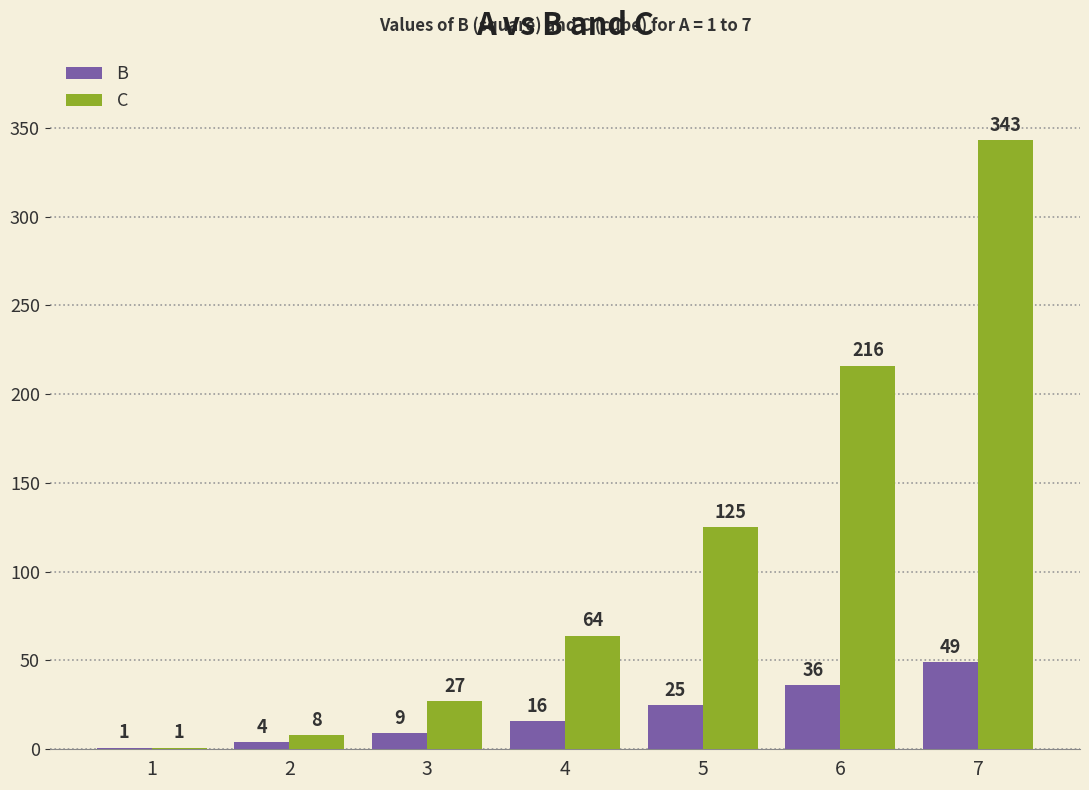

Is the value of C at 4 greater than the value of B at 2?

Yes